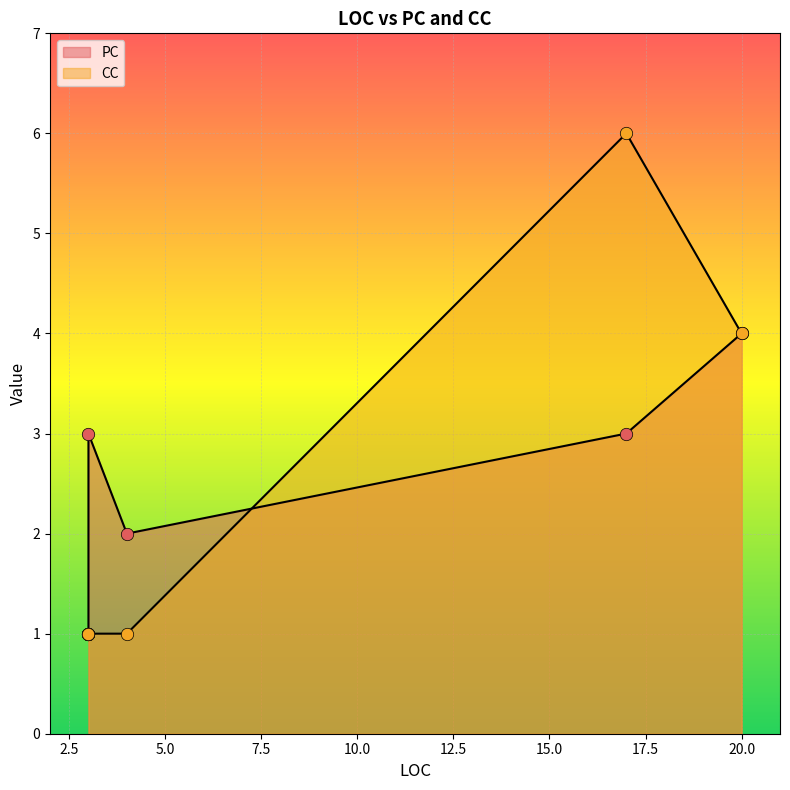

At how many categories does at least one series exceed 4?

1